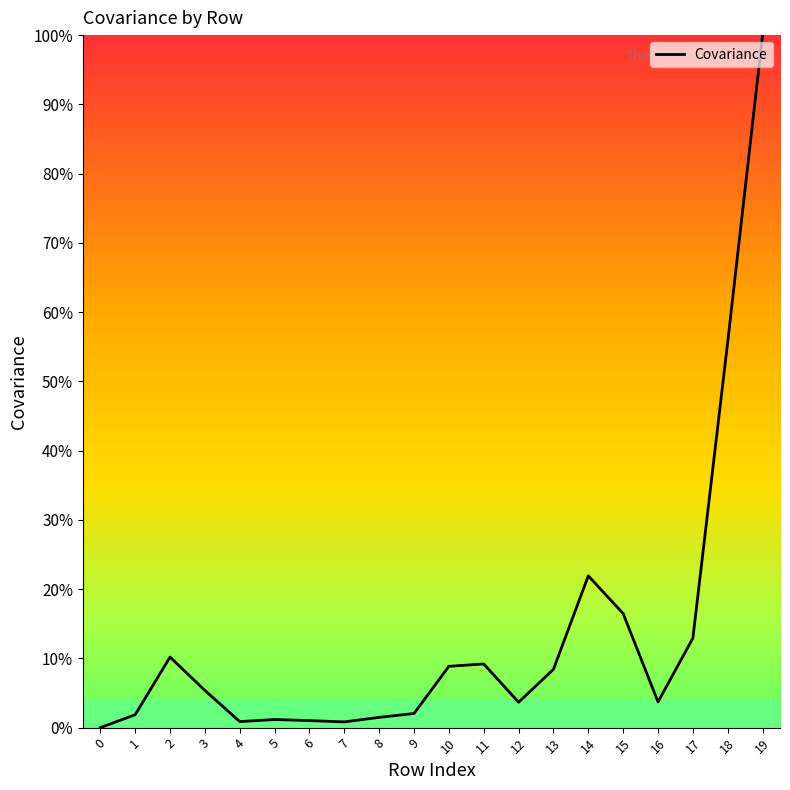

Which category has the highest value across all series?

19